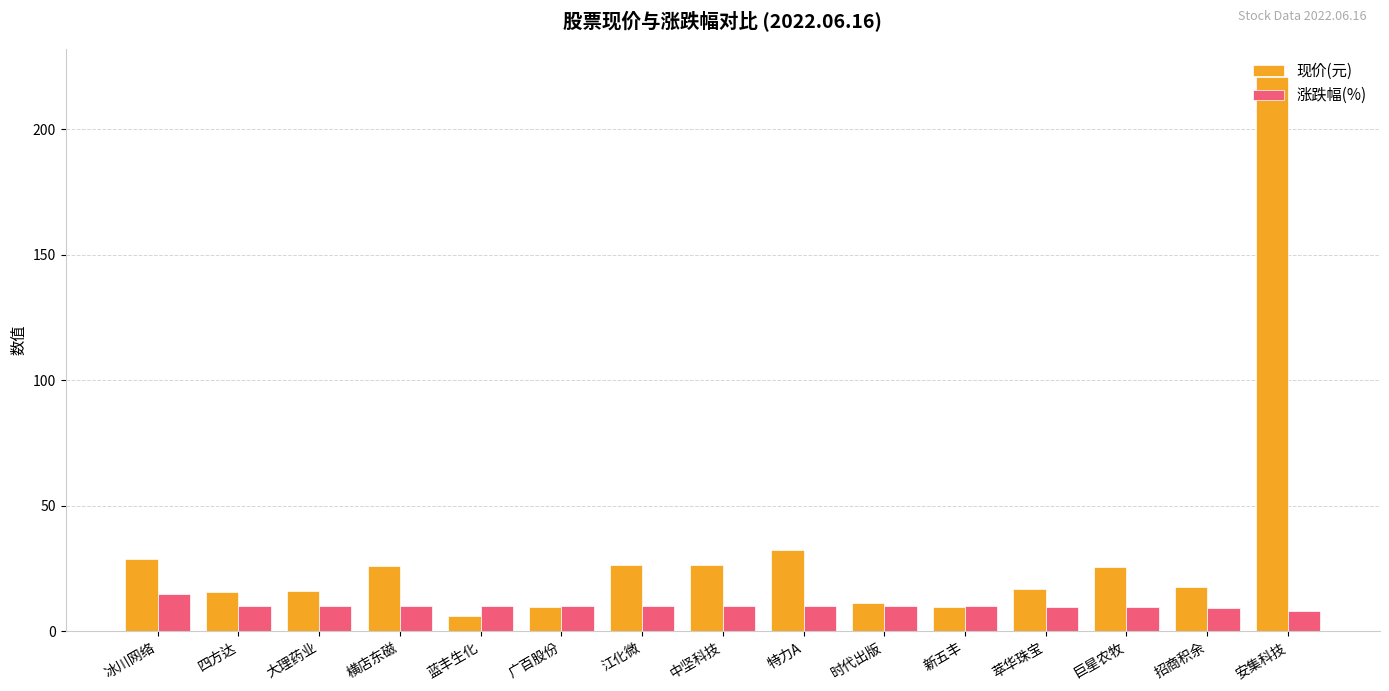

What is the label of the 1st bar from the left?

冰川网络